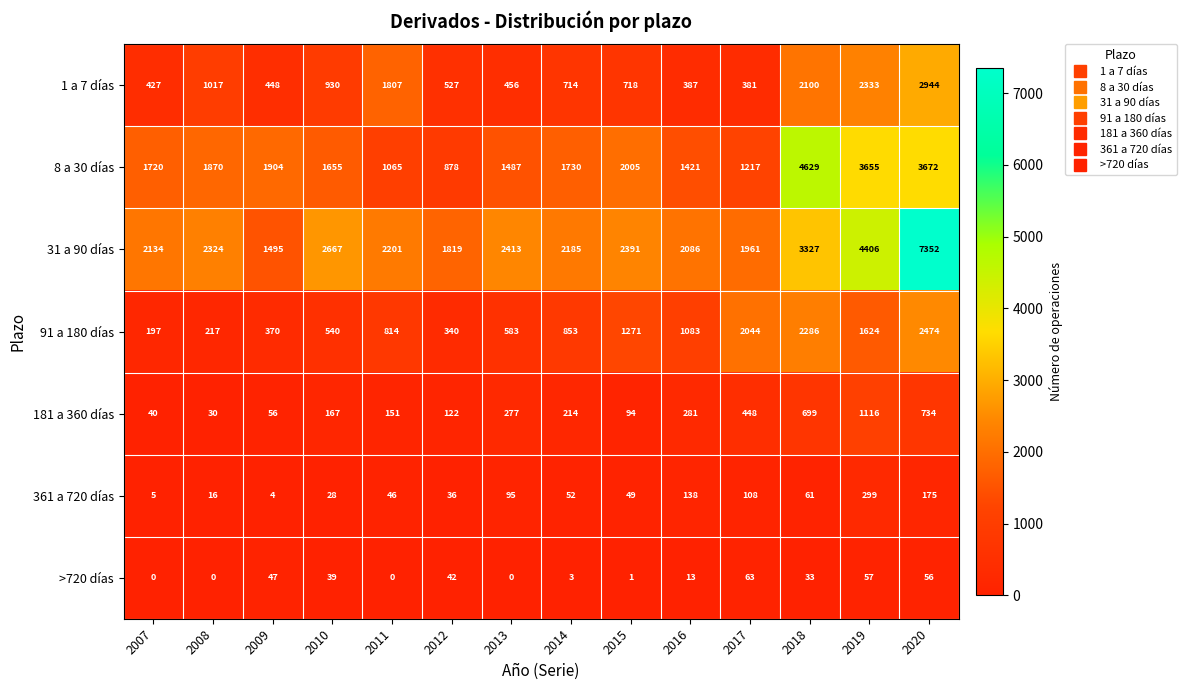

At which label does 1 a 7 días first exceed 718?

2008